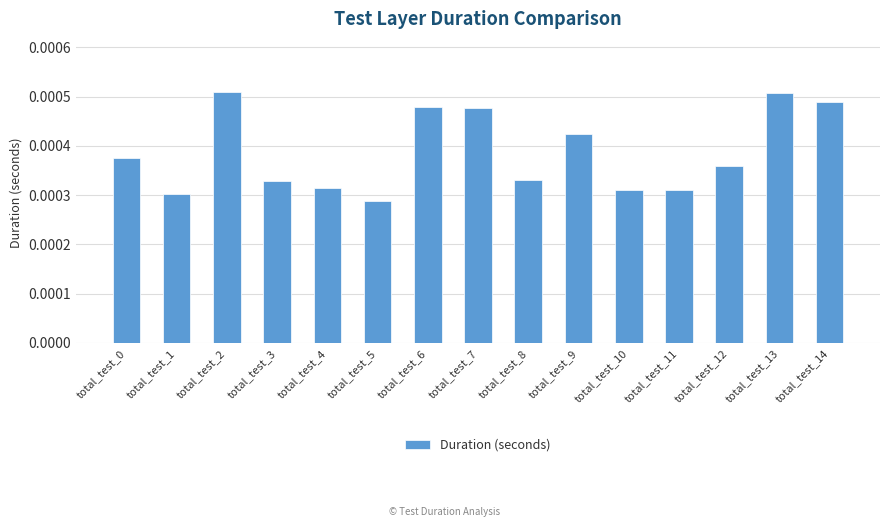

How many values are between 0 and 1?

15